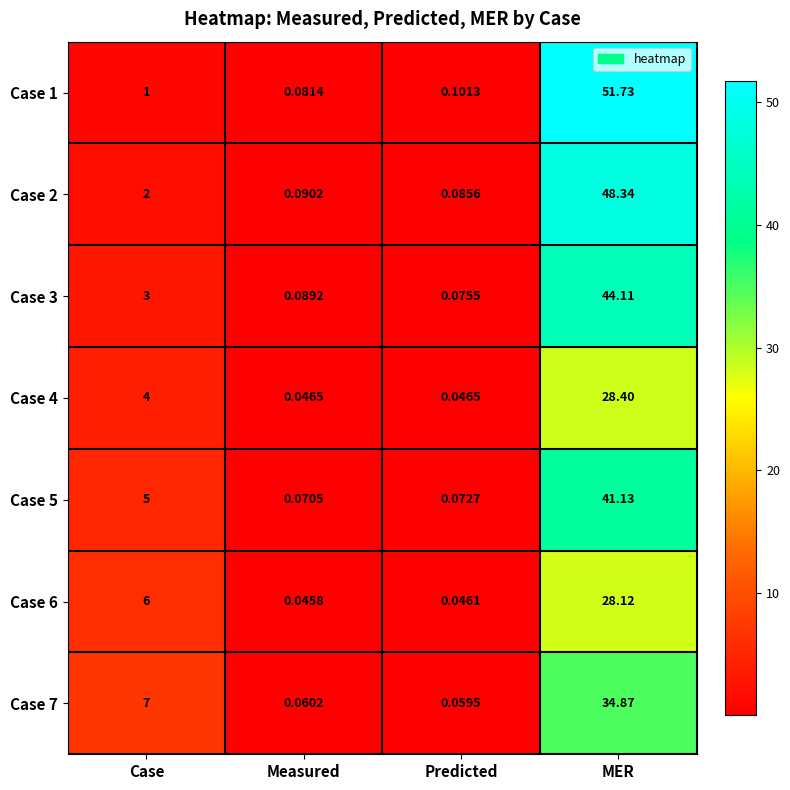

Which series has the largest total across all categories?

Case 1